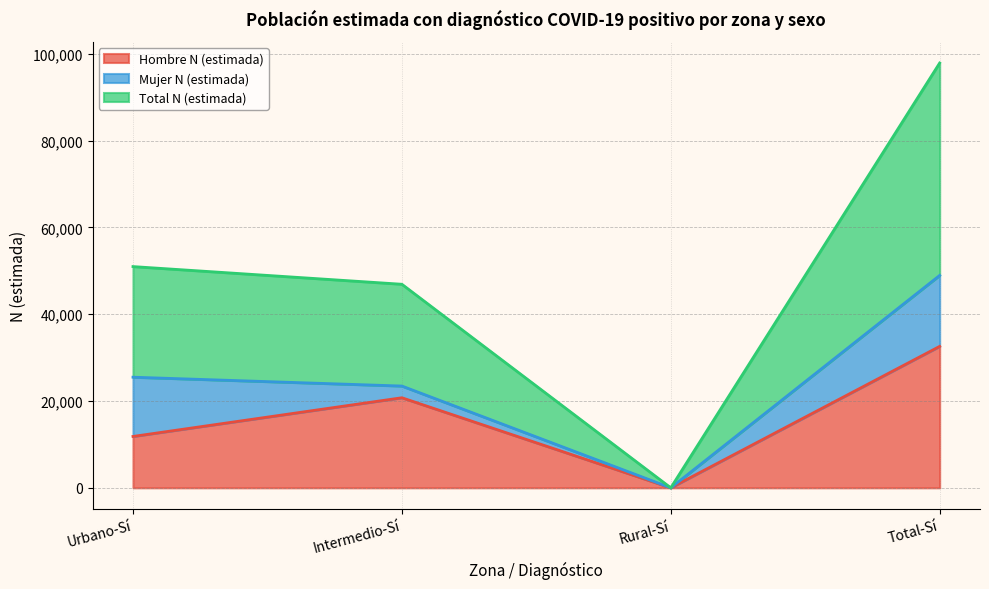

How many values in the Total N (estimada) series exceed 50987?

1